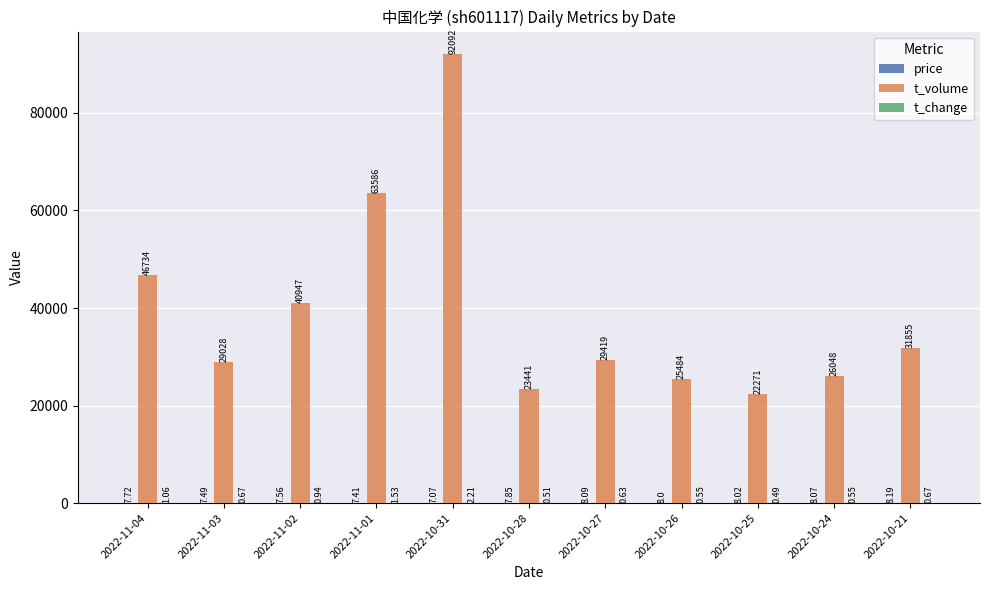

What is the sum of the t_volume values at 2022-10-24 and 2022-10-25?

48319.0